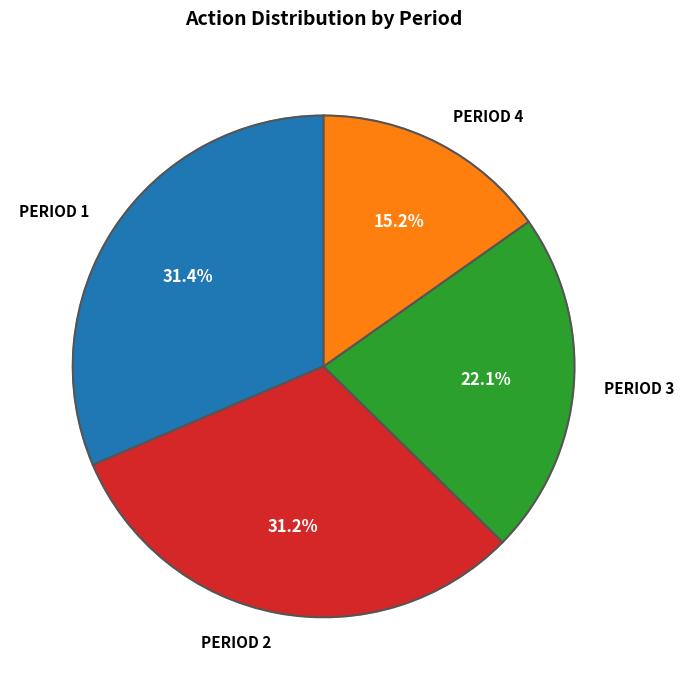

Approximately how many times larger is the value at period 4 compared to period 1?

0.5